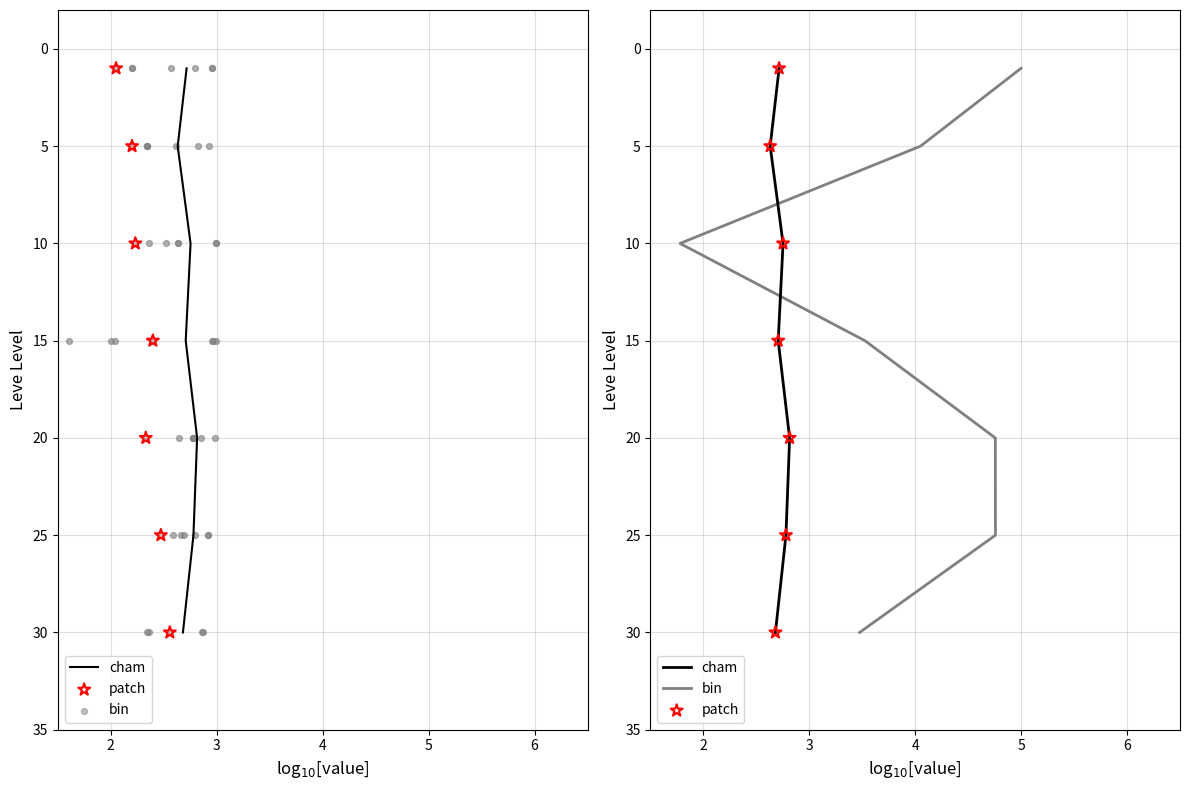

Which series contains the lowest Y value?

cham